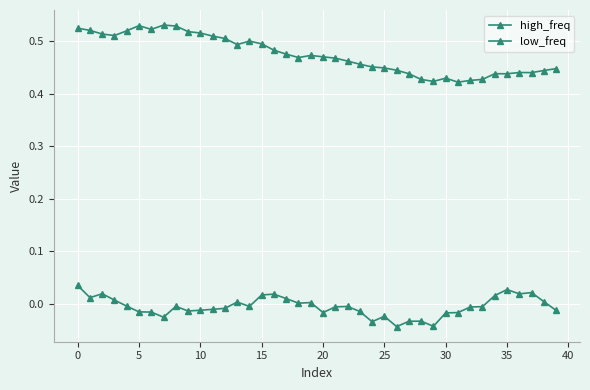

What is the value of the low_freq point at the 23rd from the left?

0.5